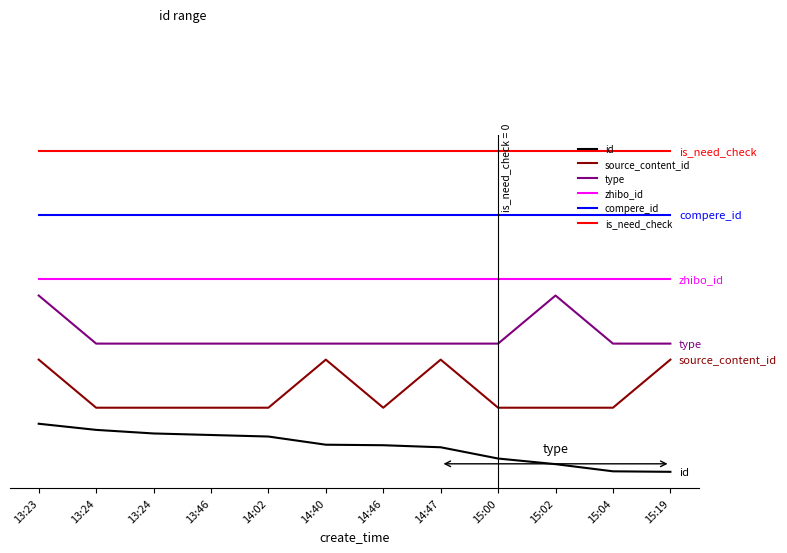

True or false: compere_id and is_need_check cross at least once.

False